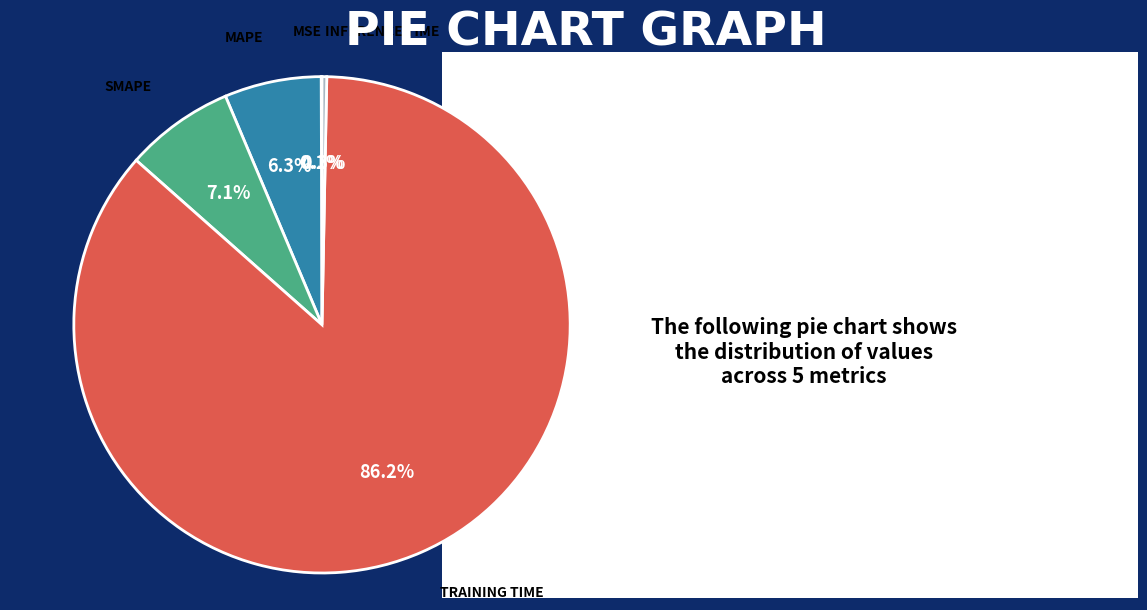

Is there a majority slice in this chart?

Yes